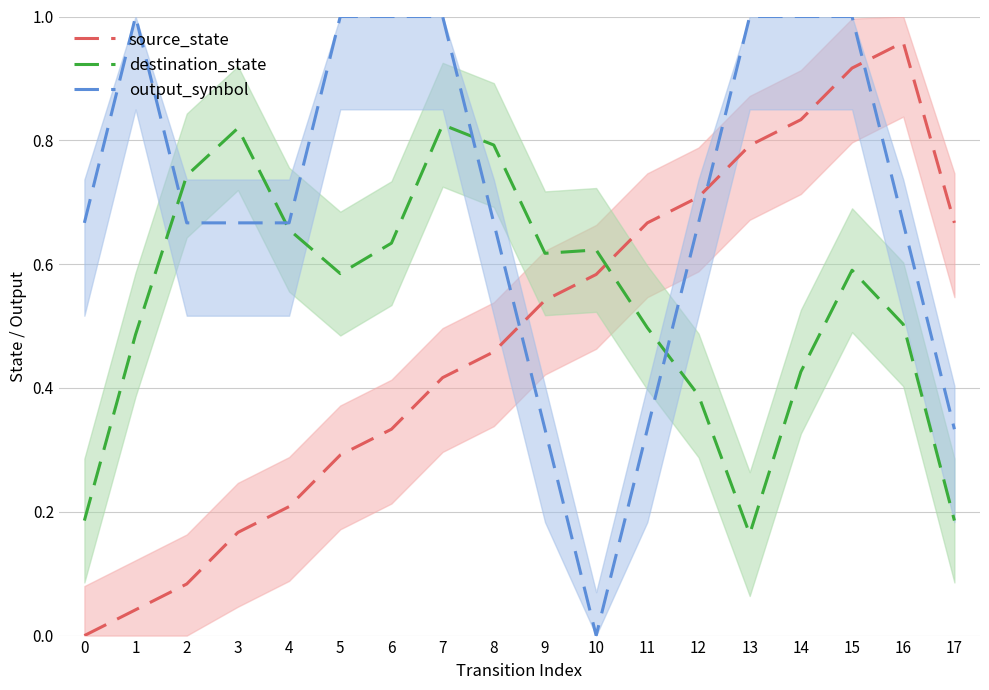

Reading right to left, list all the values displayed in this chart.

source_state: 0.7	1.0	0.9	0.8	0.8	0.7	0.7	0.6	0.5	0.5	0.4	0.3	0.3	0.2	0.2	0.1	0.0	0.0
destination_state: 0.2	0.5	0.6	0.4	0.2	0.4	0.5	0.6	0.6	0.8	0.8	0.6	0.6	0.7	0.8	0.7	0.5	0.2
output_symbol: 0.3	0.7	1.0	1.0	1.0	0.7	0.3	0.0	0.3	0.7	1.0	1.0	1.0	0.7	0.7	0.7	1.0	0.7